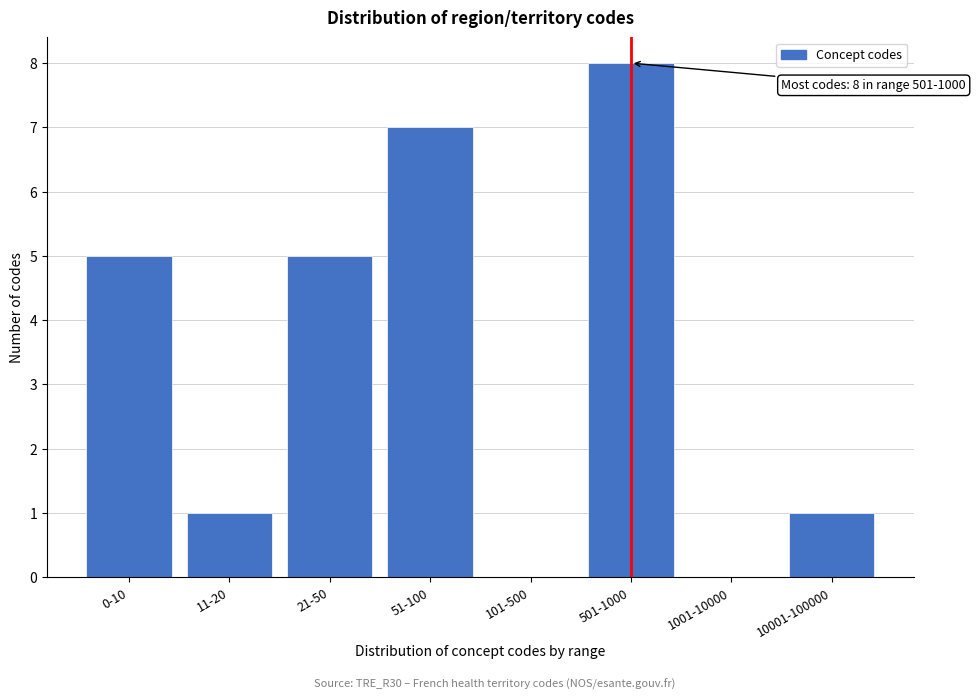

Reading right to left, list all the values displayed in this chart.

10001-100000=1	1001-10000=0	501-1000=8	101-500=0	51-100=7	21-50=5	11-20=1	0-10=5